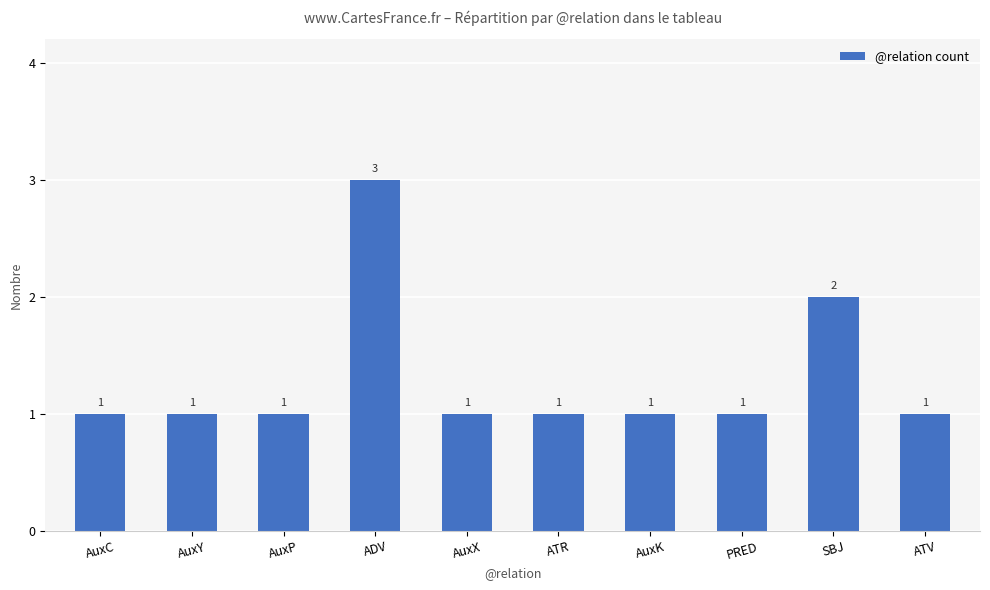

The chart shows a value of 1 at AuxC. True or false?

True